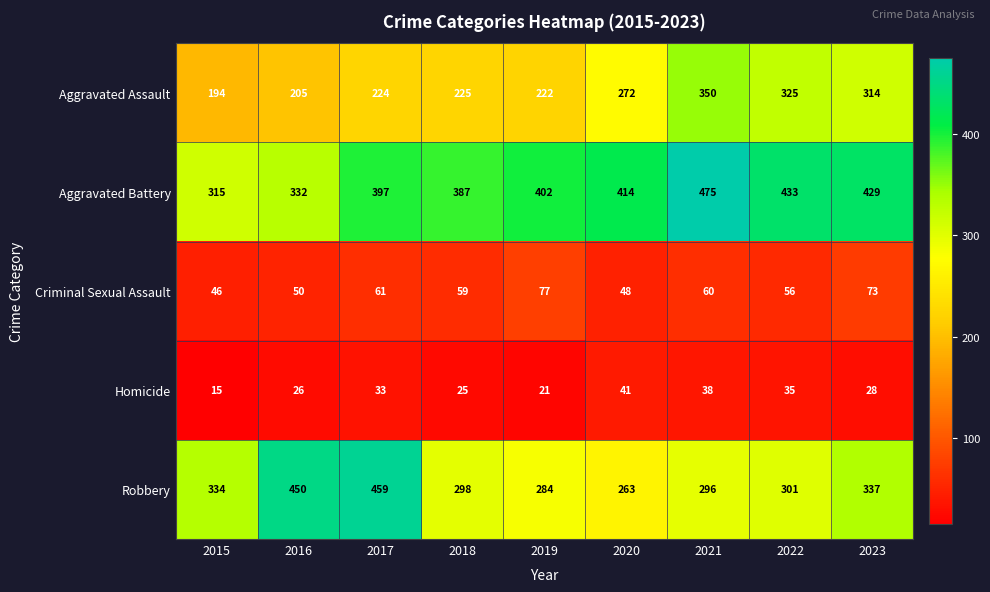

At which category is the sum across all series the highest?

2021